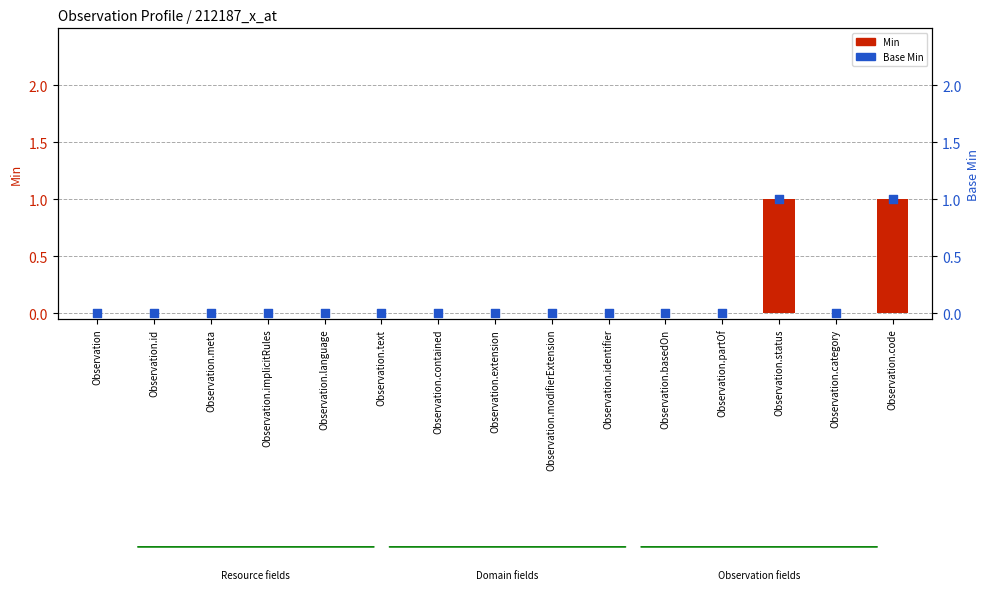

What are all the series names shown in the legend?

Min, Base Min